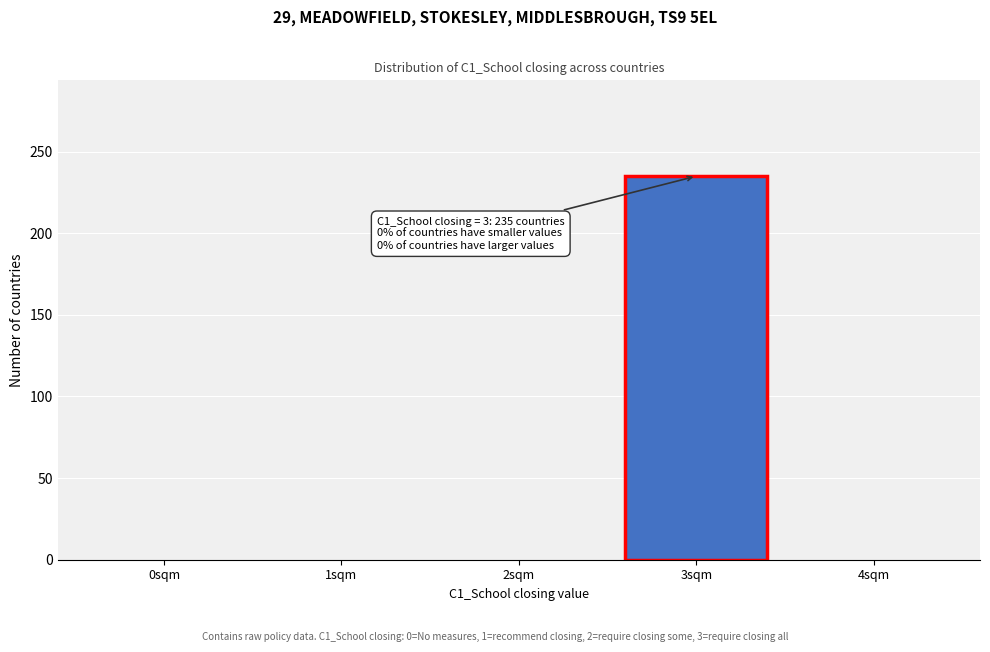

Reading left to right, list all the values displayed in this chart.

0sqm=0	1sqm=0	2sqm=0	3sqm=235	4sqm=0